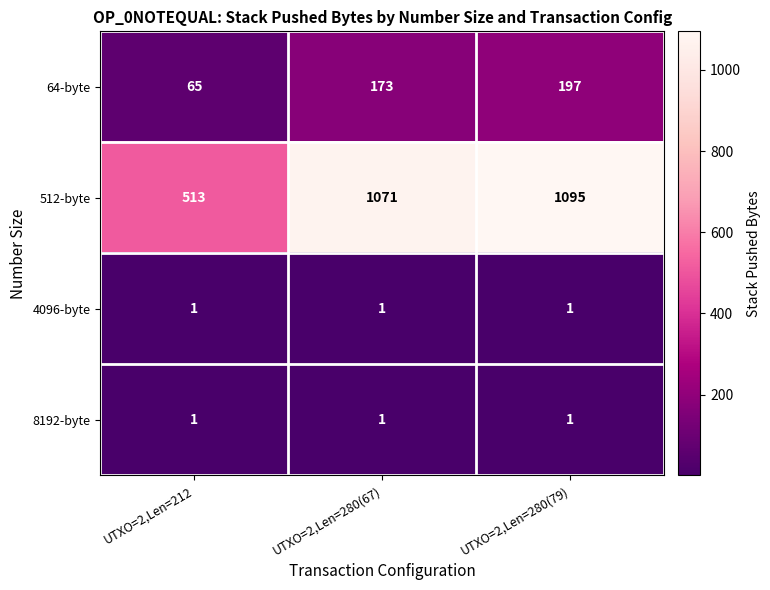

What is the total value across all series at UTXO=2,Len=280(79)?

1294